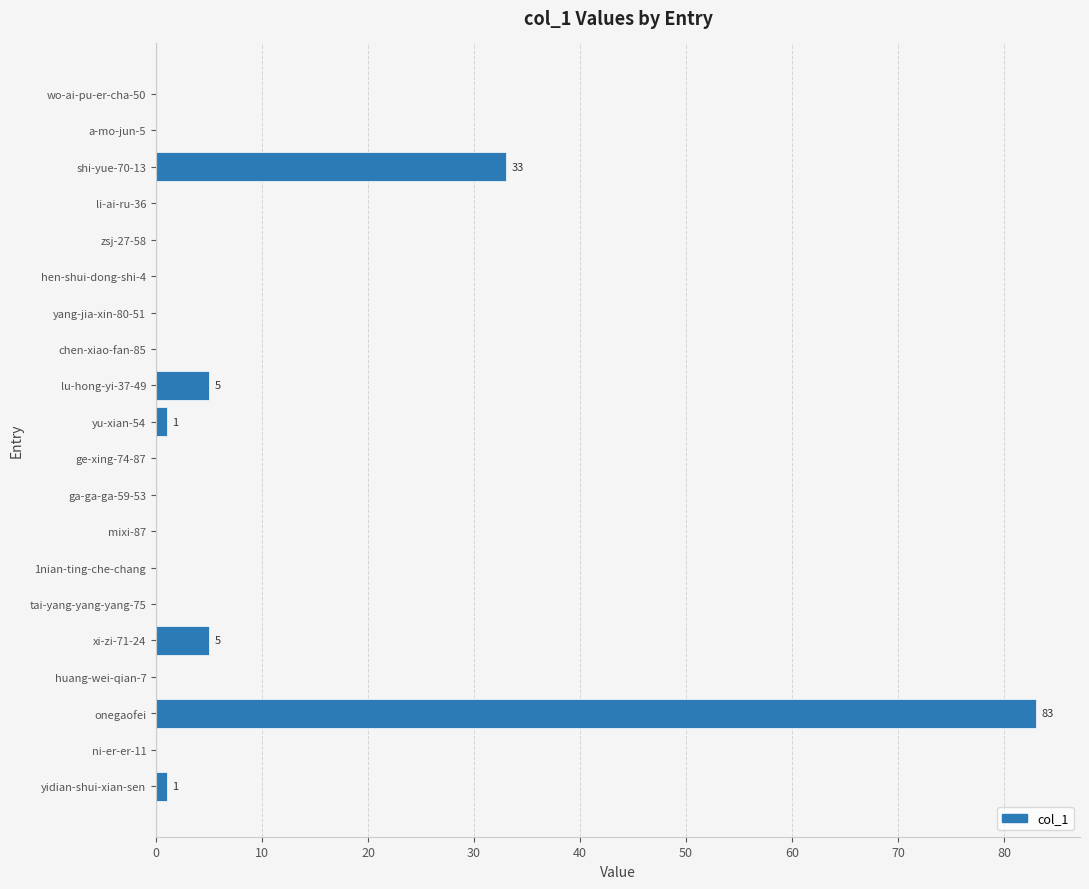

Between onegaofei and a-mo-jun-5, which is larger?

onegaofei